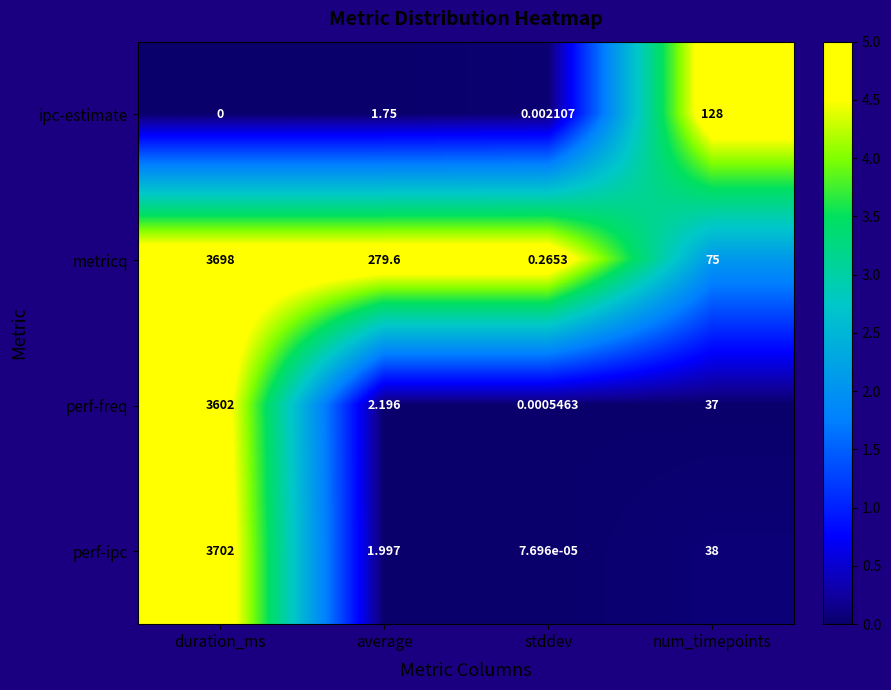

Where does the perf-freq series first go above 37?

duration_ms